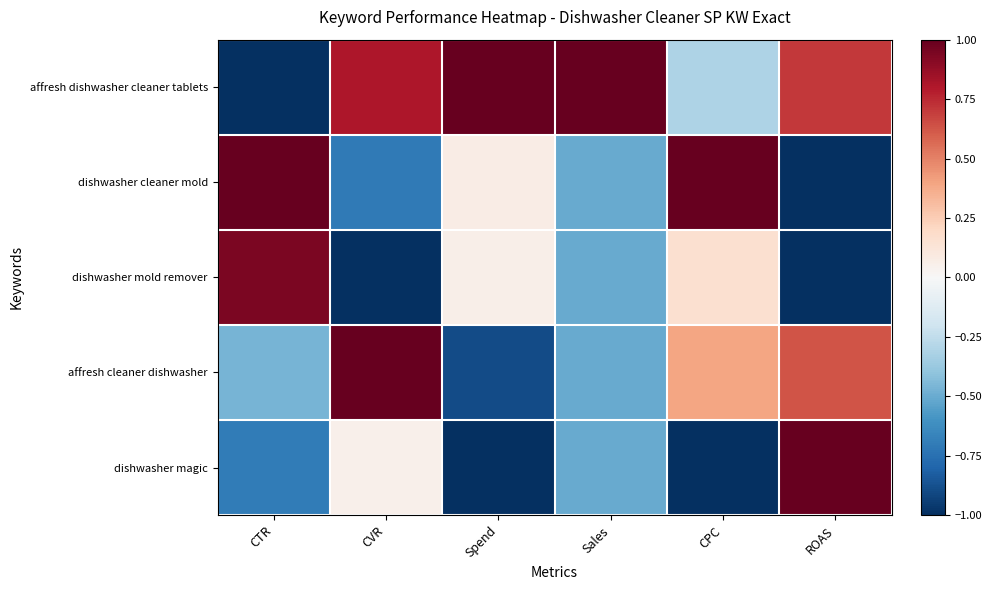

At which category is the sum across all series the highest?

CPC